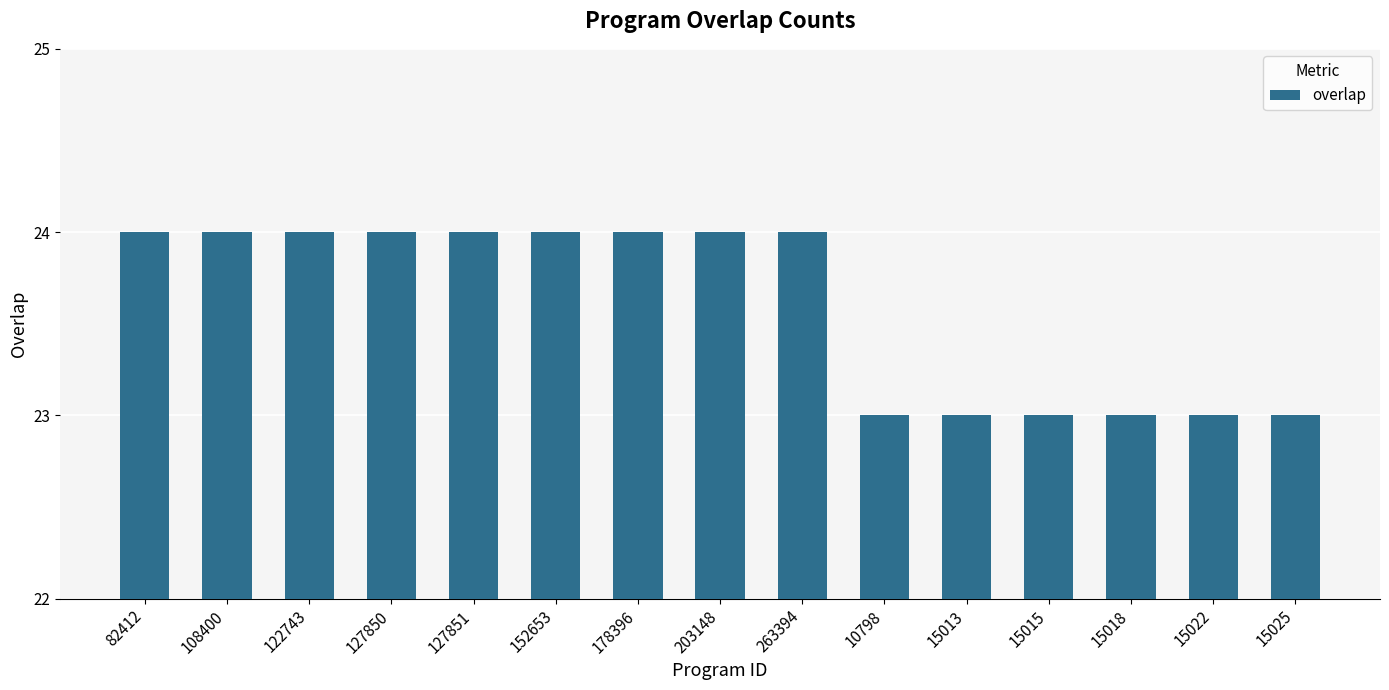

Is it true that the value at 203148 is 32?

False